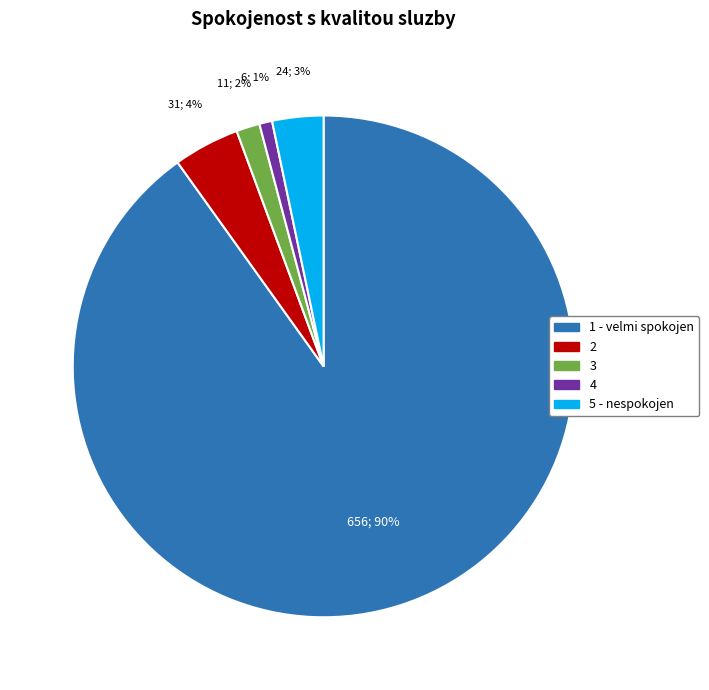

True or false: 5 - nespokojen accounts for 3% of the total.

True